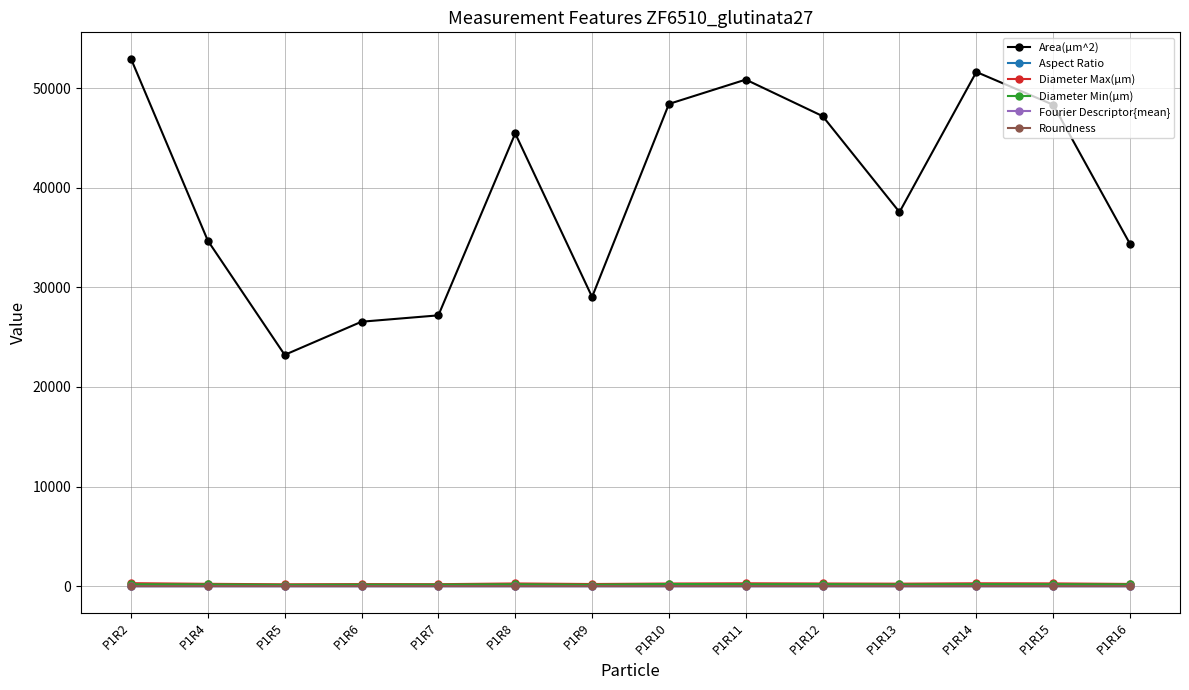

True or false: Aspect Ratio has more than 1 interior local peaks.

True